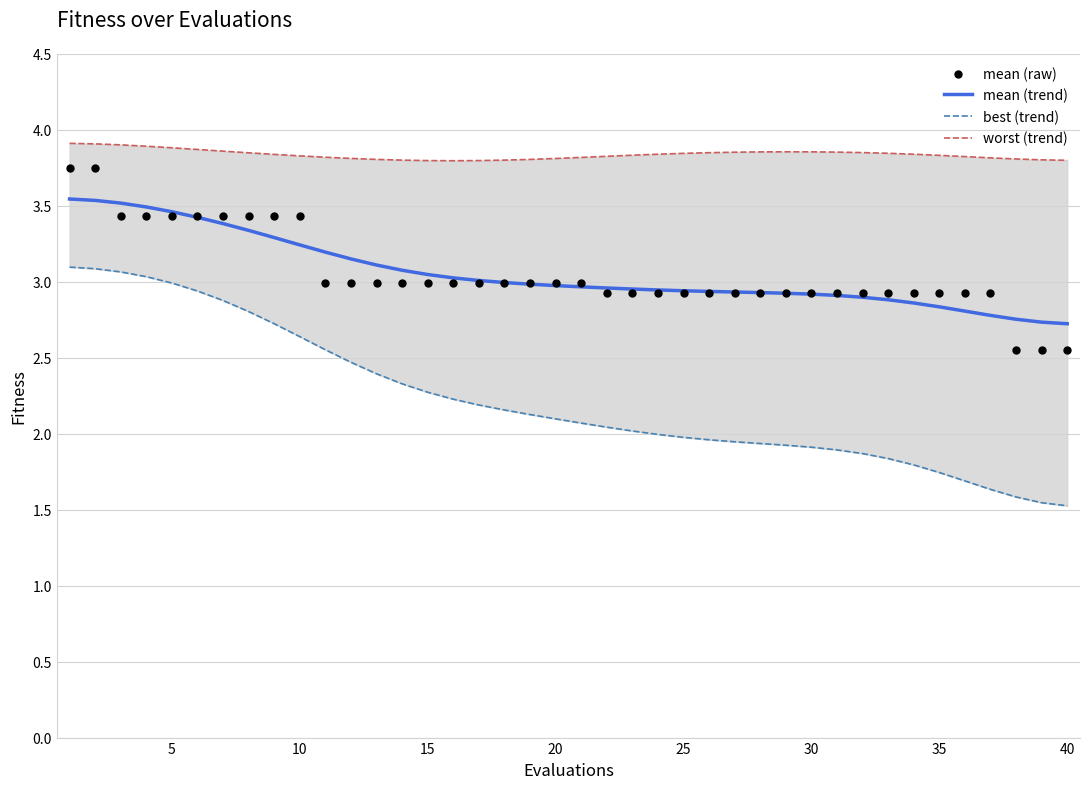

Is it true that mean (trend) equals 0.7 at 40?

False